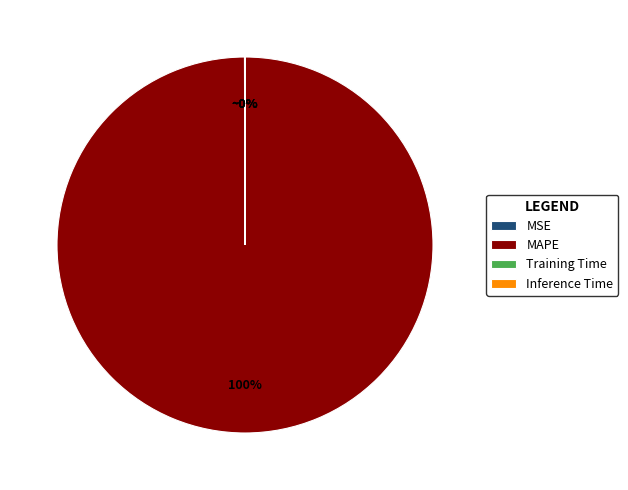

Is there any slice that represents more than half of the pie?

Yes